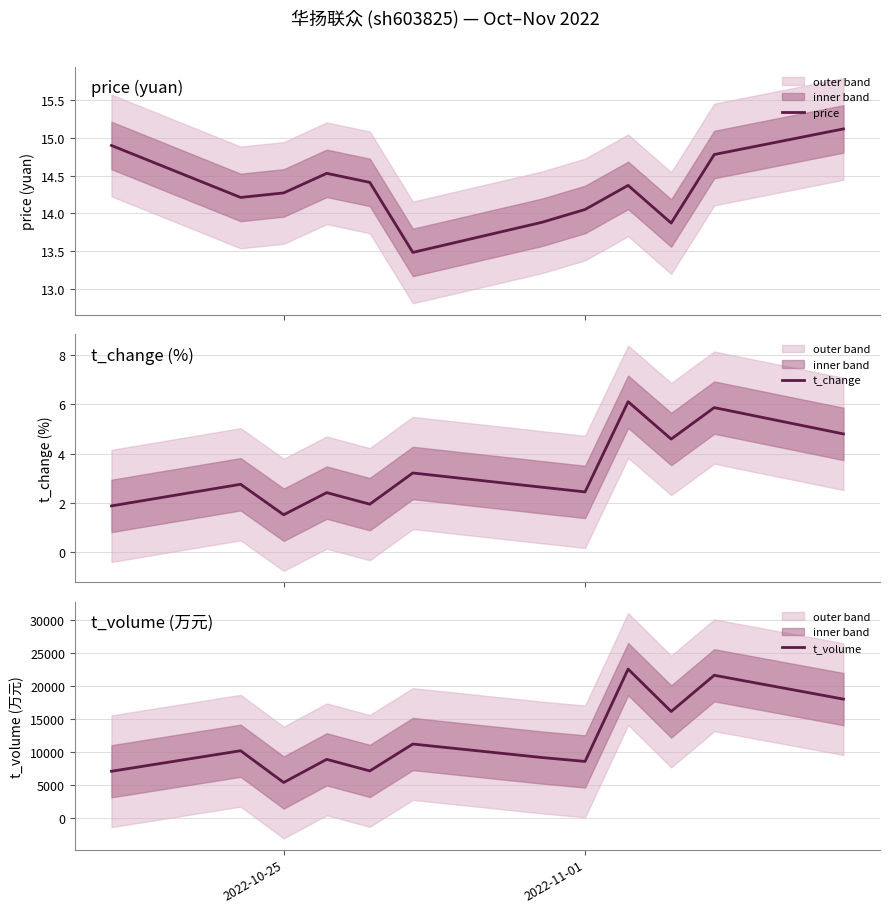

At how many categories does at least one series exceed 7339?

9